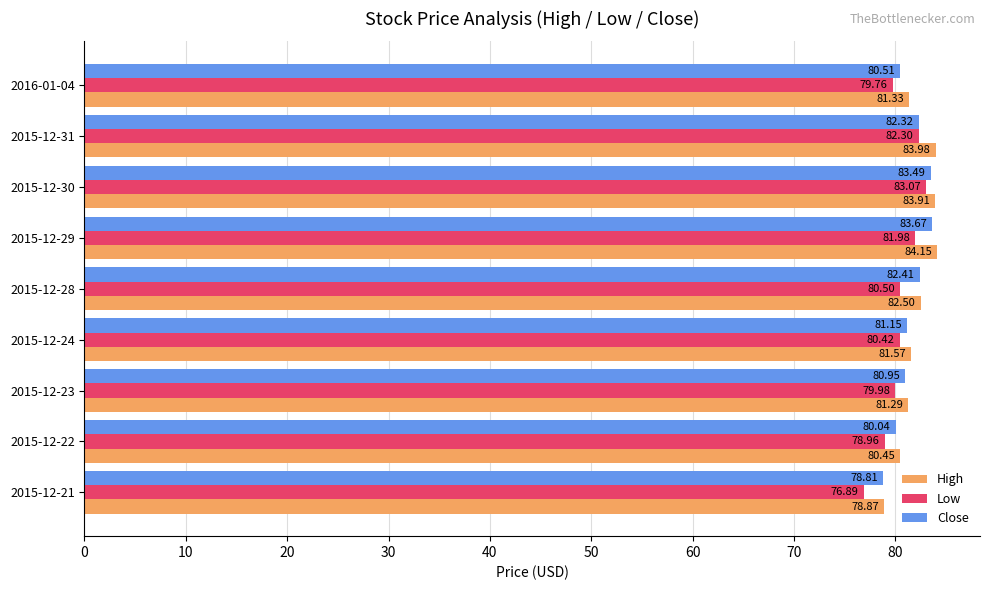

At which category is the sum across all series the highest?

2015-12-30